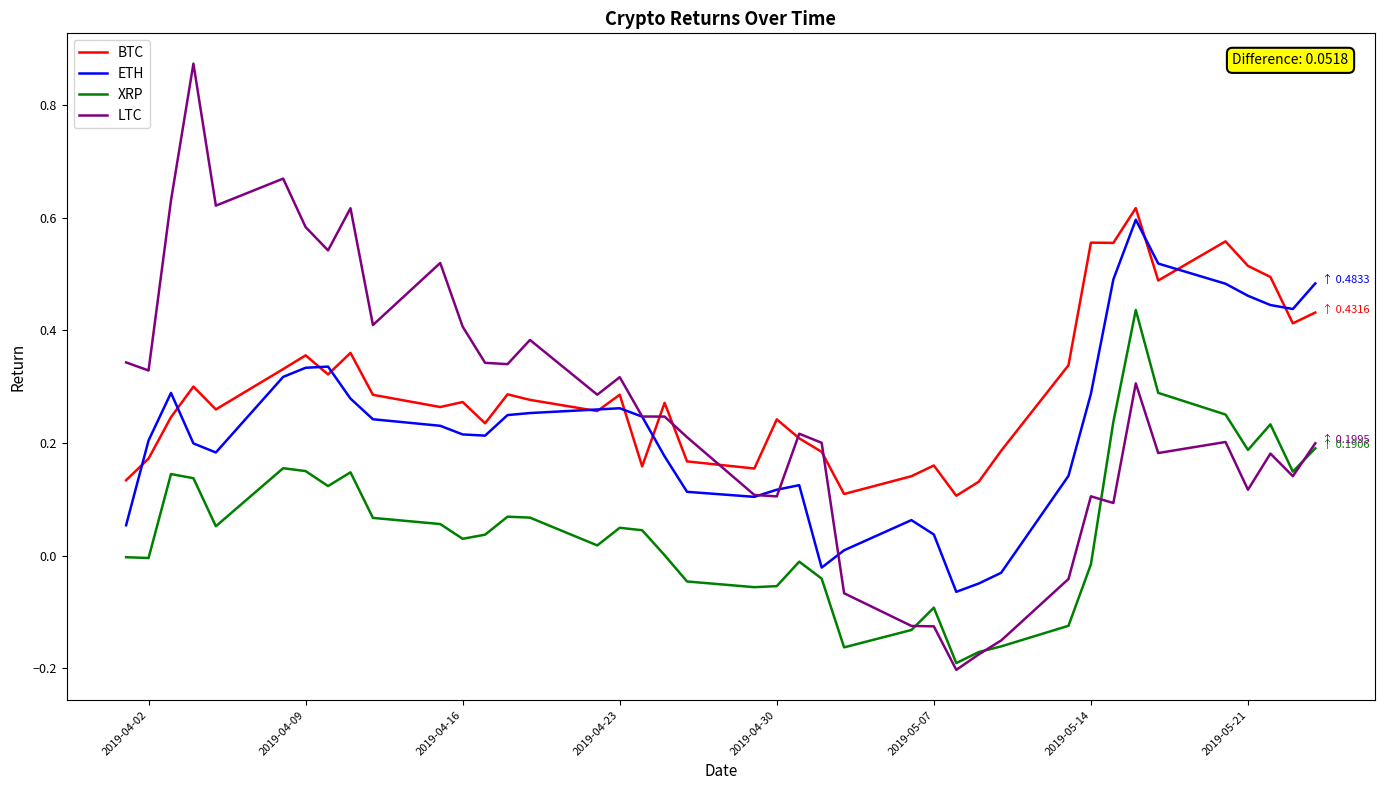

Which series has the widest spread of values?

LTC